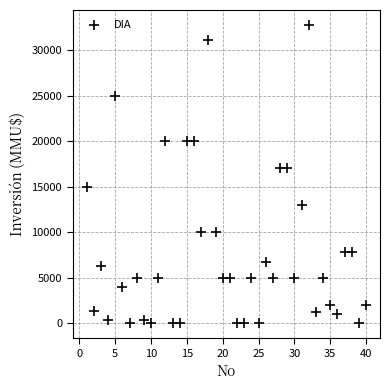

What is the range of X values (max minus min)?

39